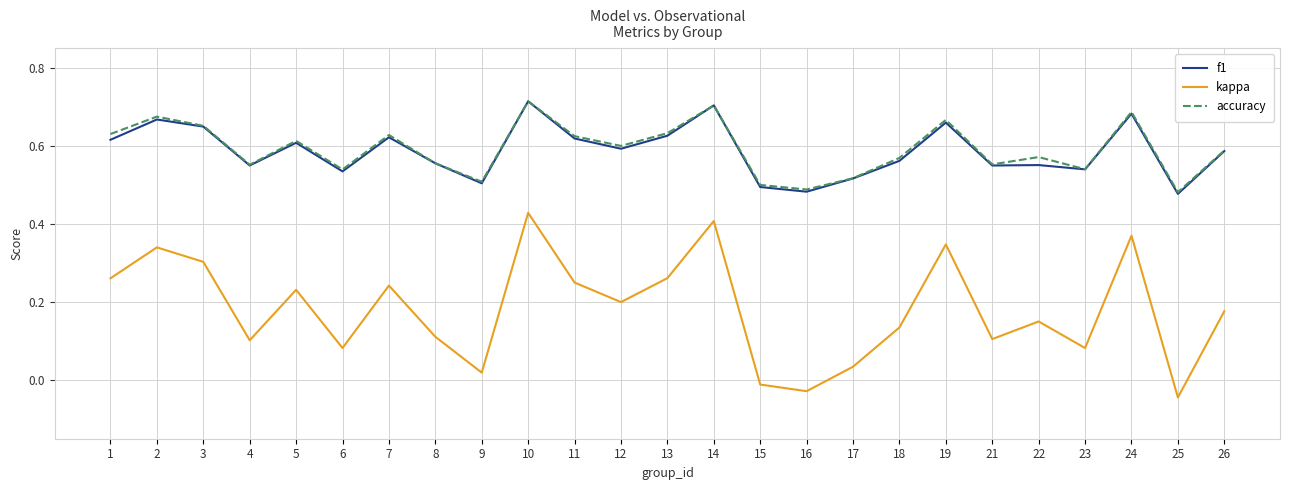

True or false: kappa has a value of 0.0 at 6.

False